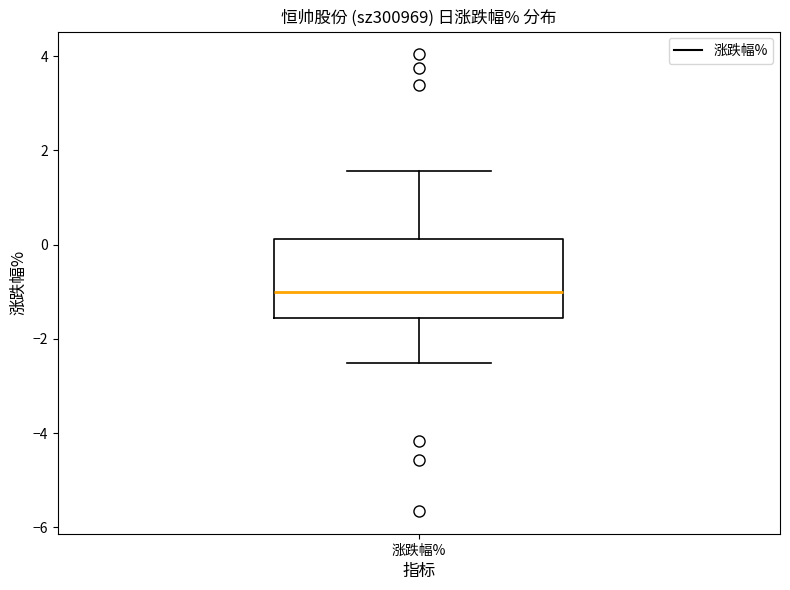

Read this box plot against the y-axis: the position of the median line, the range covered by the box, and the ends of both whiskers. The values are not printed on the chart, so give them approximately, as read against the axis.

median -1.0, box -1.6 to 0.2, whiskers -2.6 to 1.6